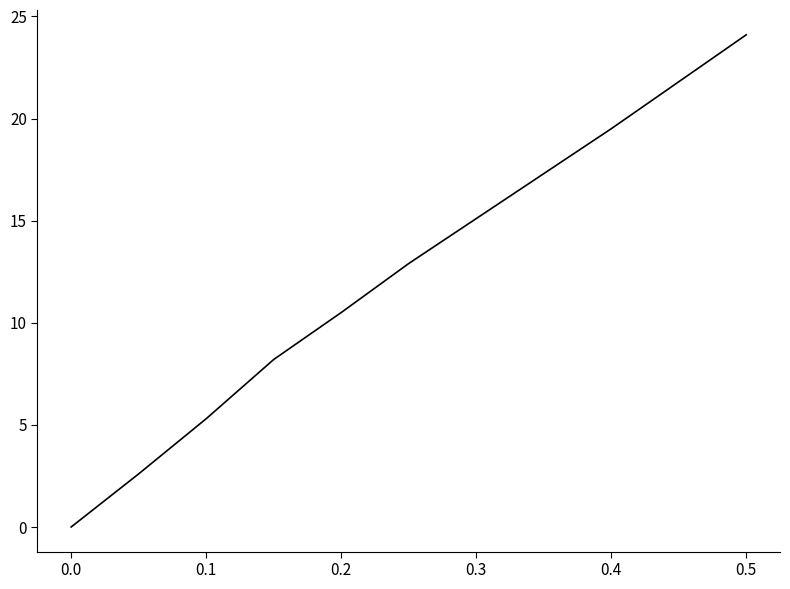

What is the difference between the maximum and minimum values?

24.1